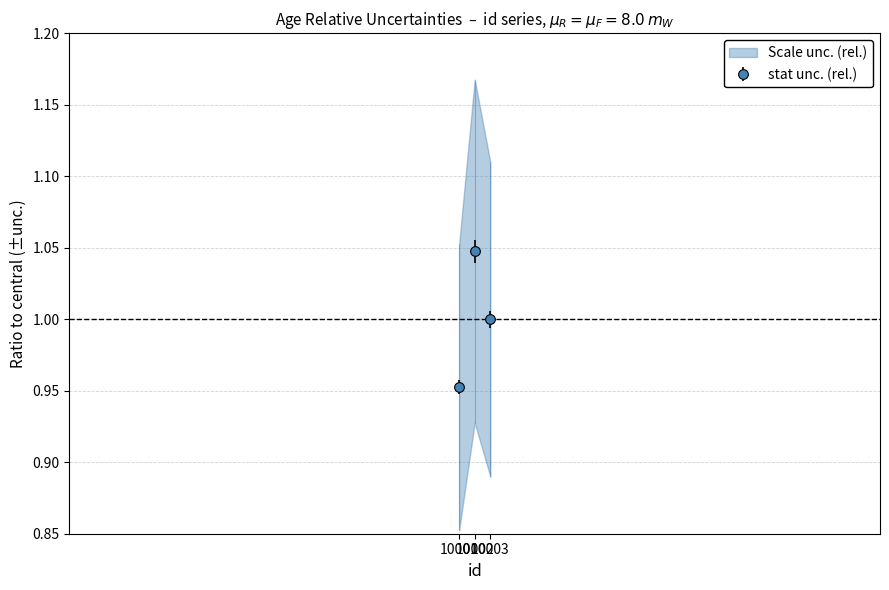

Is this an area chart (filled region under the line)?

No